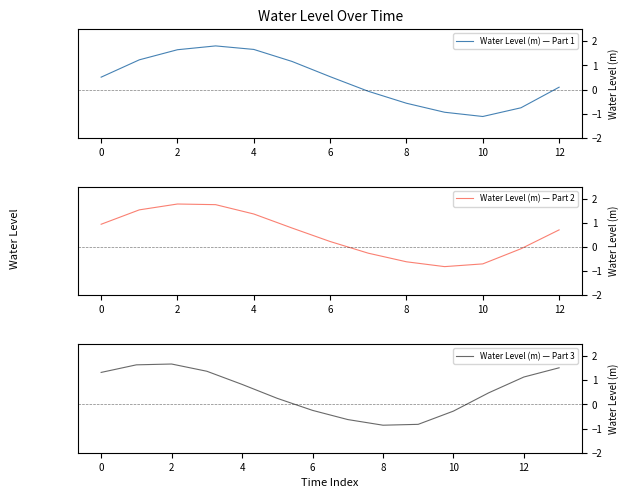

How many positive values are there?

25